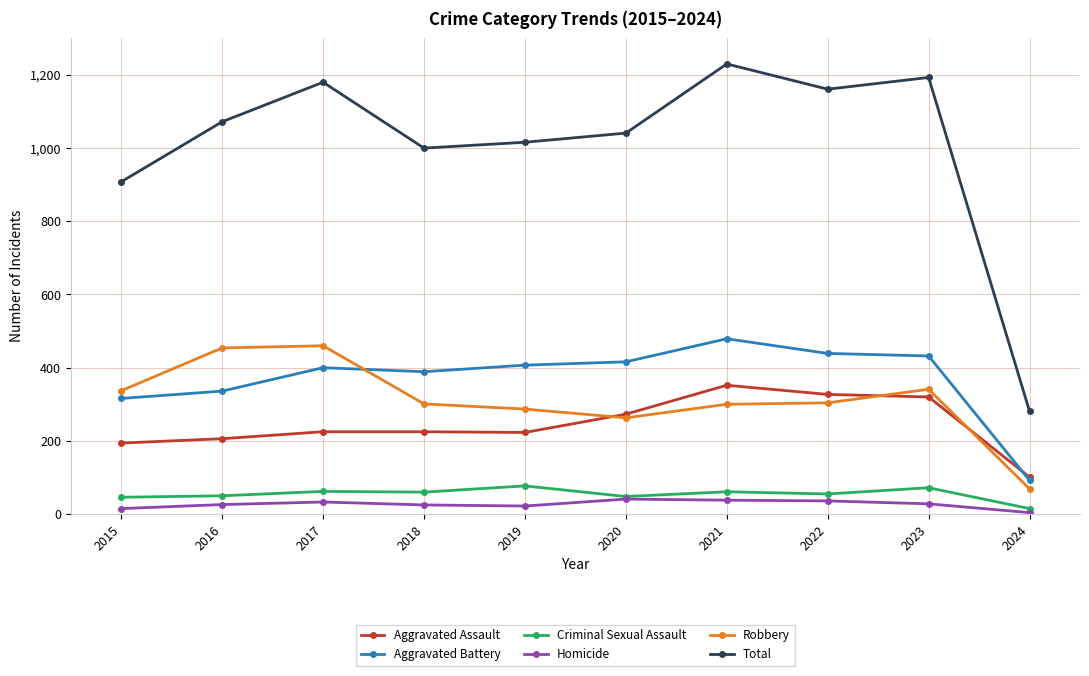

What is the difference between the maximum and second lowest values in the Aggravated Battery series?

163